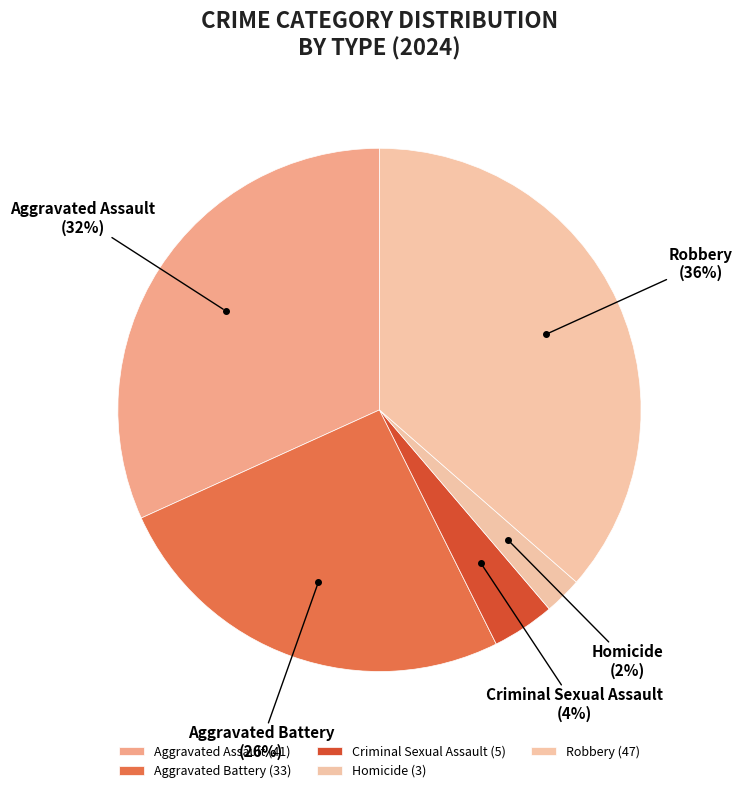

To the nearest percent, what is the average slice percentage?

20%